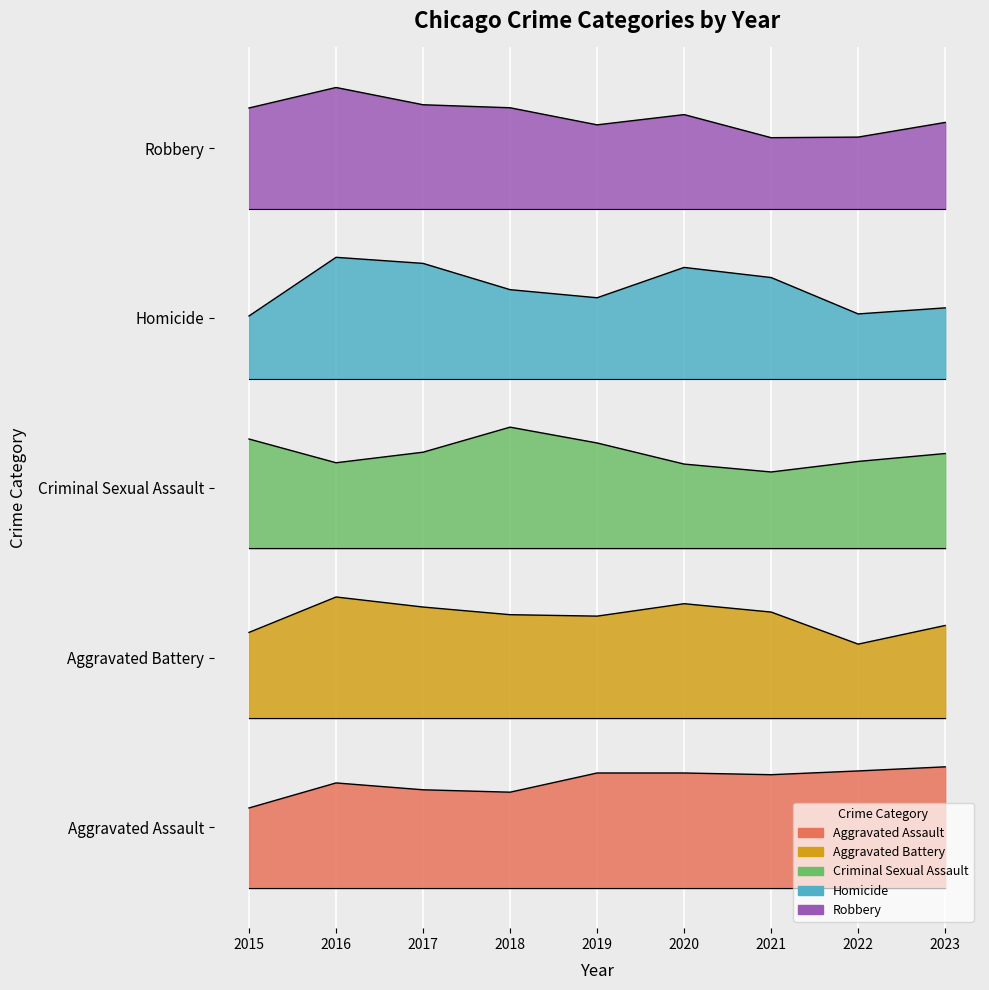

At which label does Aggravated Assault reach its minimum?

2015